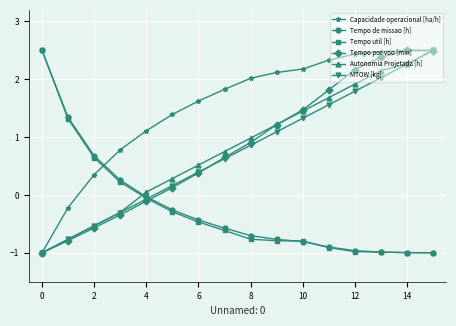

What is the average value of the Capacidade operacional [ha/h] series?

1.5